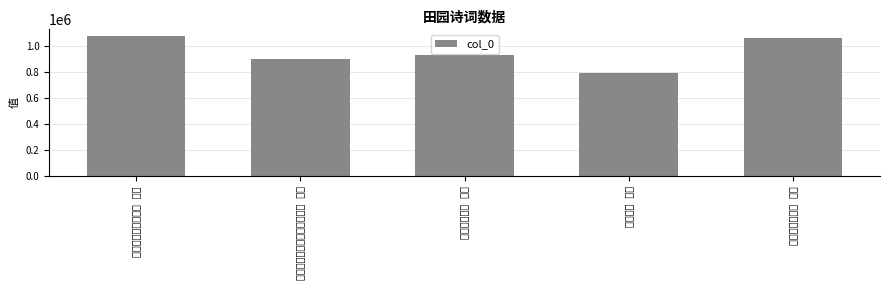

Which has a higher value, 新辟小园六首 其二 or 筑园六首 其二?

新辟小园六首 其二